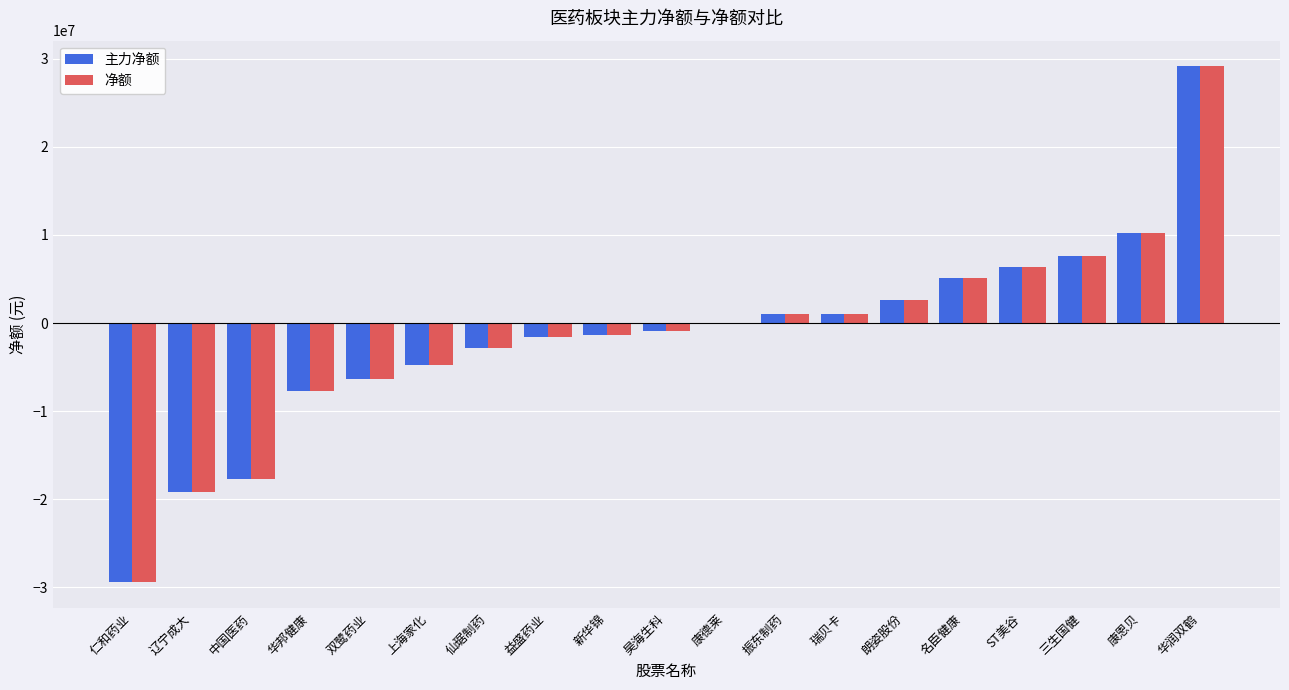

What is the maximum value shown in the chart?

29117849